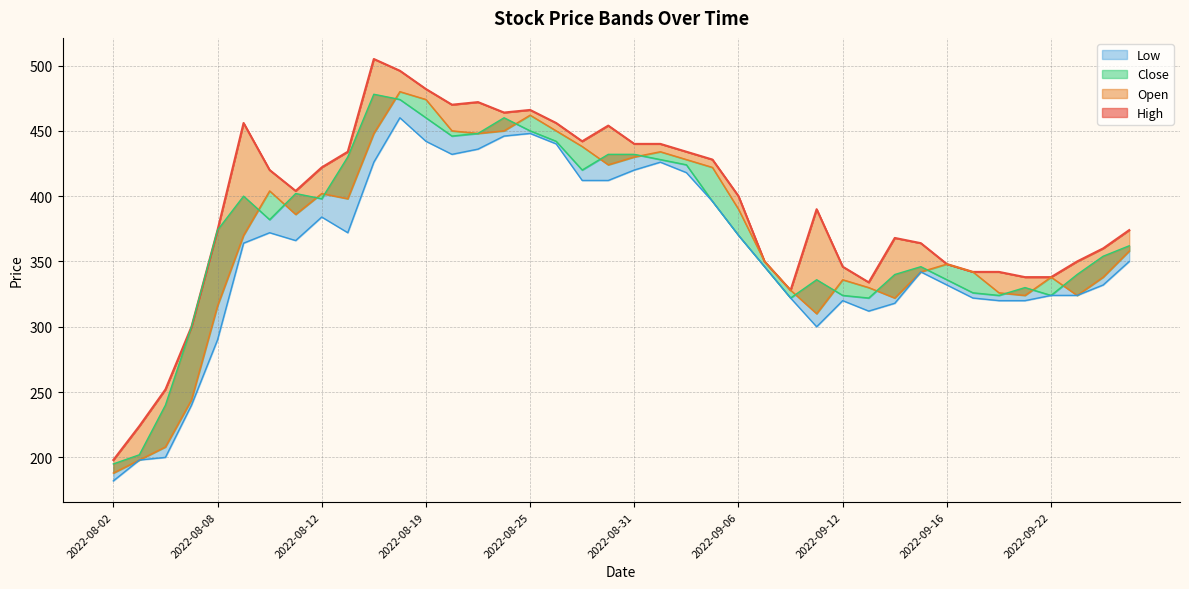

Where is the first local maximum for Low?

2022-08-10